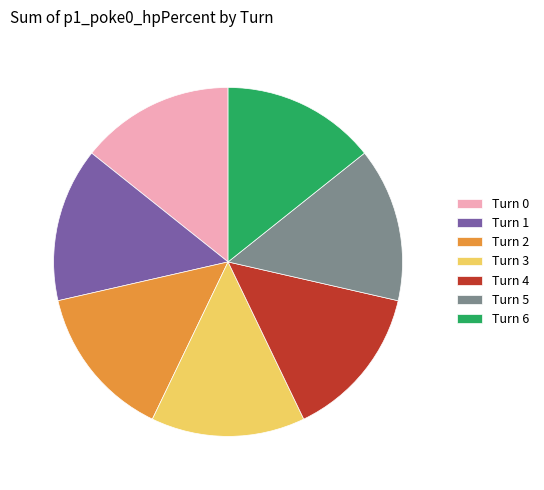

Is the sum of Turn 2 and Turn 5 greater than half?

No